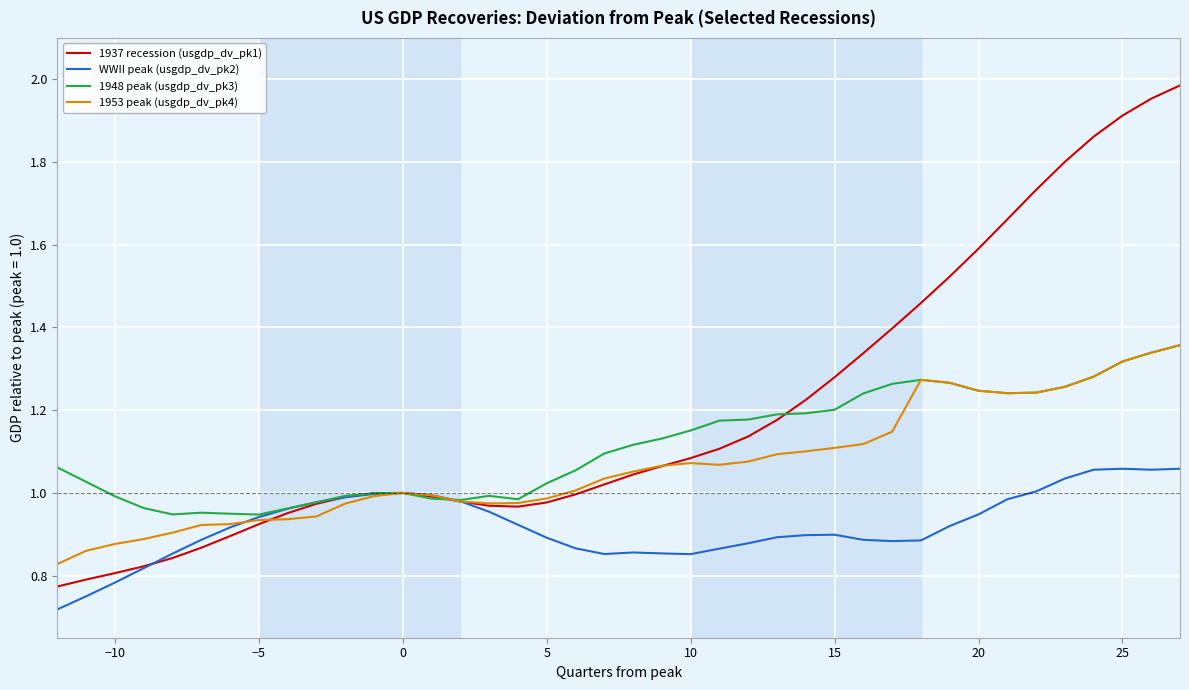

How many lines are shown in the chart?

4